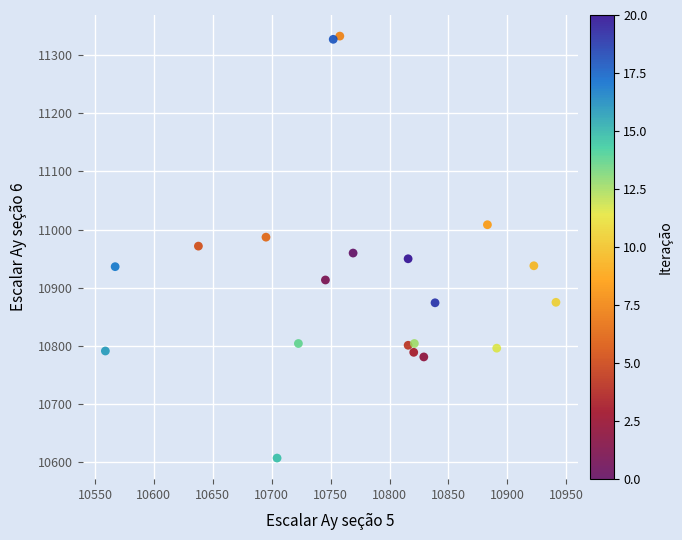

What is the range of X values (max minus min)?

382.4